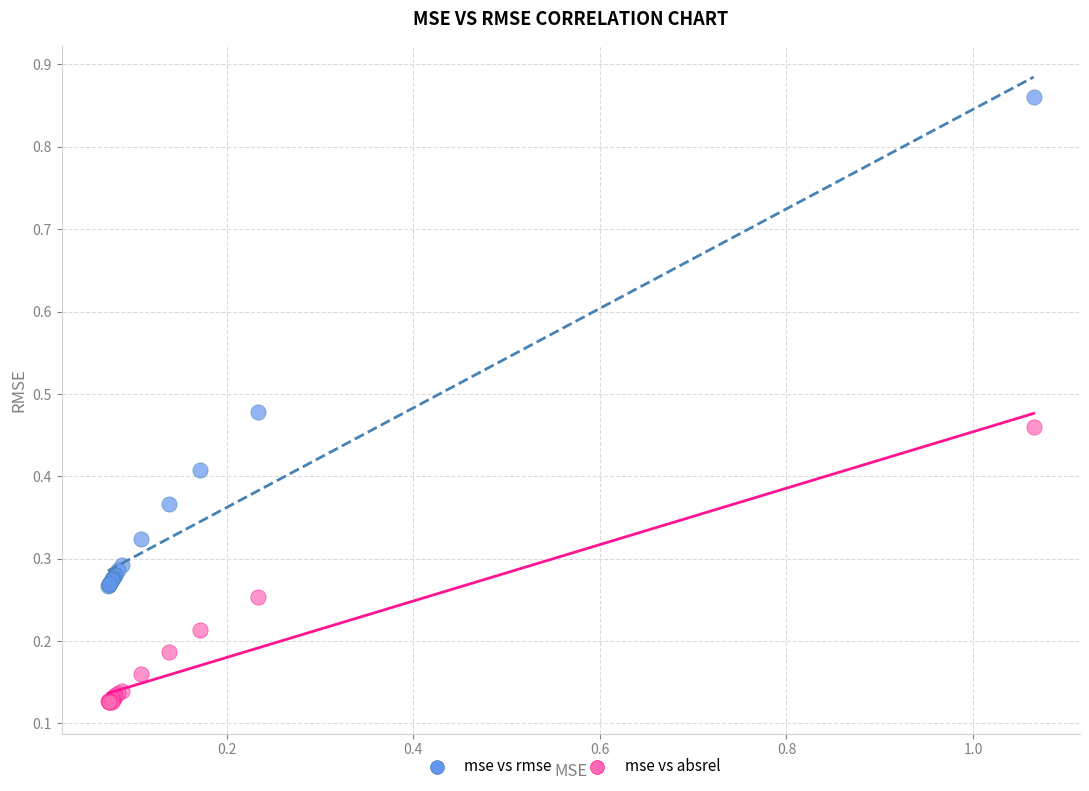

Which series has the largest Y range (max minus min)?

mse vs rmse